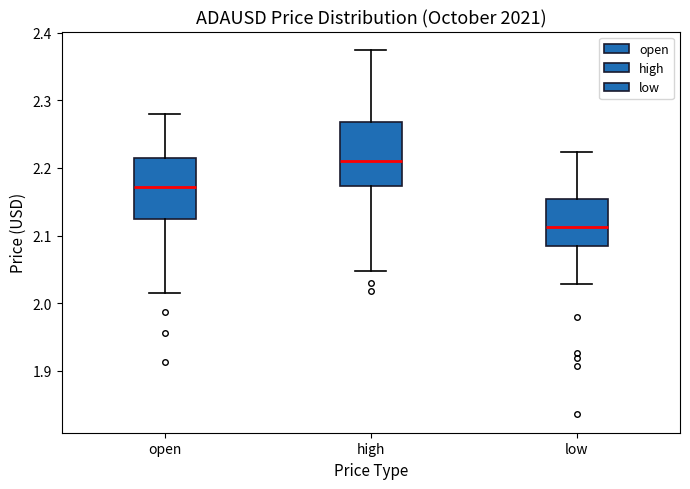

Reading left to right, transcribe this box plot: for each box, give where its median line is, the range the box spans, and where its two whiskers end, as read against the y-axis. The values are not printed on the chart, so give them approximately, as read against the axis.

open: median 2.17, box 2.12 to 2.21, whiskers 2.02 to 2.28
high: median 2.21, box 2.17 to 2.27, whiskers 2.05 to 2.37
low: median 2.11, box 2.08 to 2.15, whiskers 2.03 to 2.22